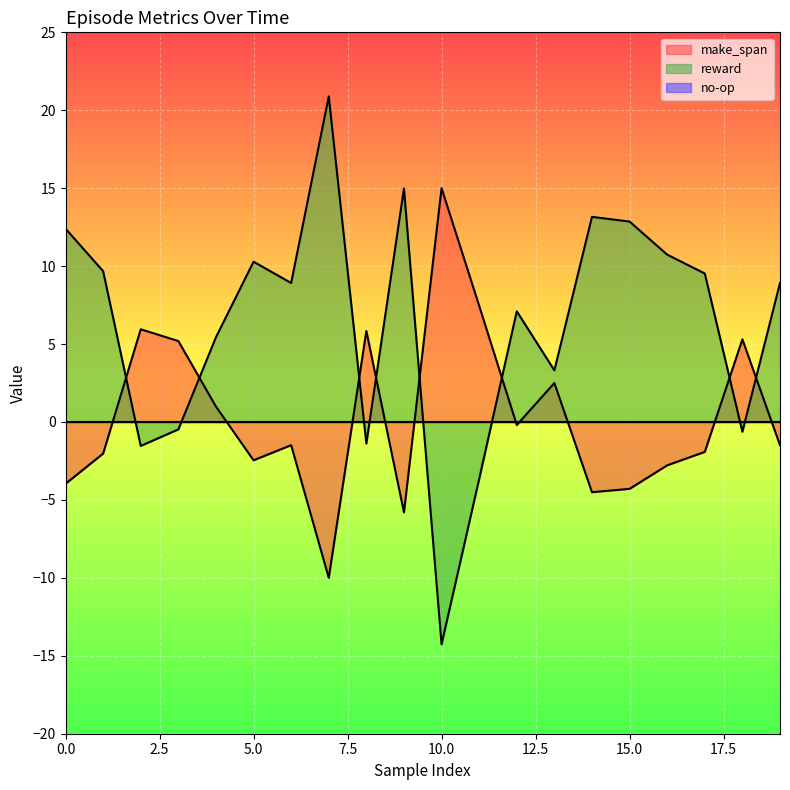

Does the chart display data point markers on the line(s)?

No